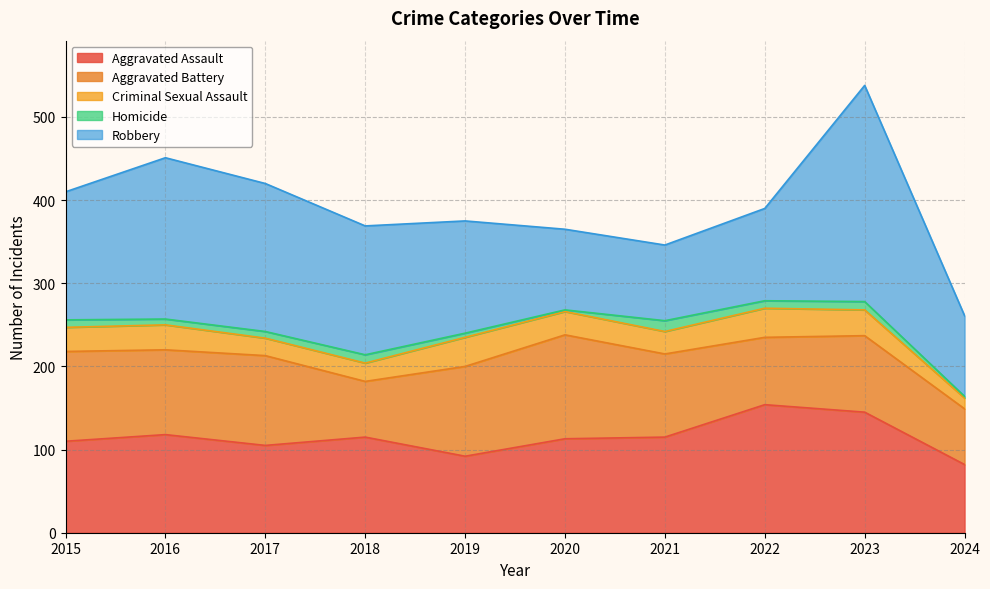

The value of Robbery at 2022 is 111. True or false?

True